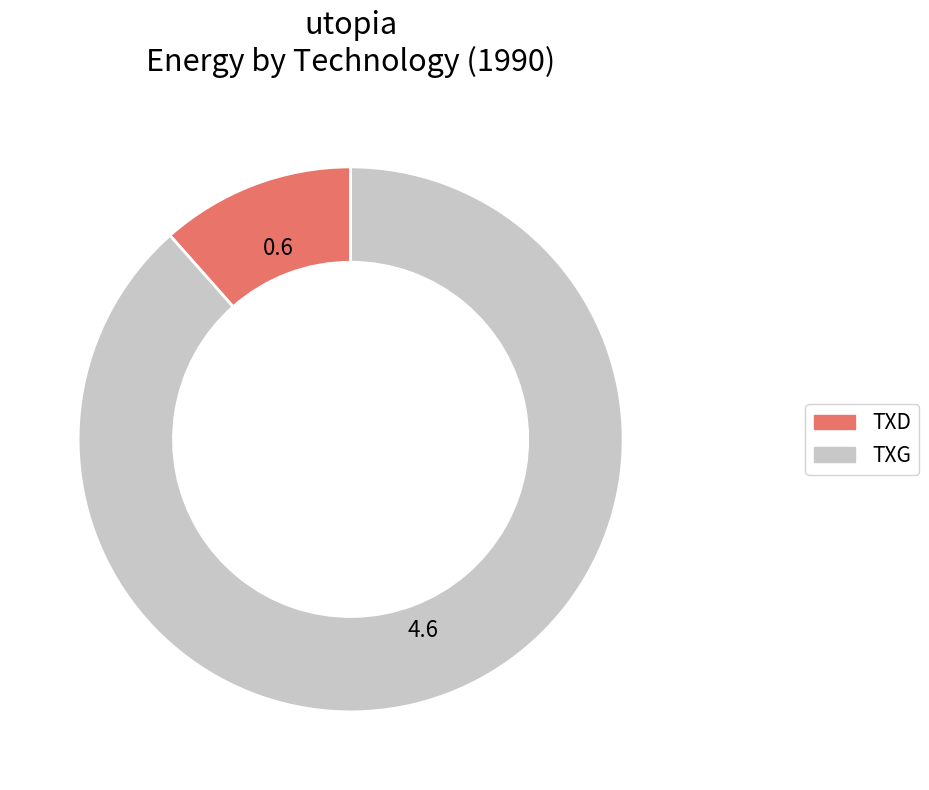

Which has a higher value, TXG or TXD?

TXG